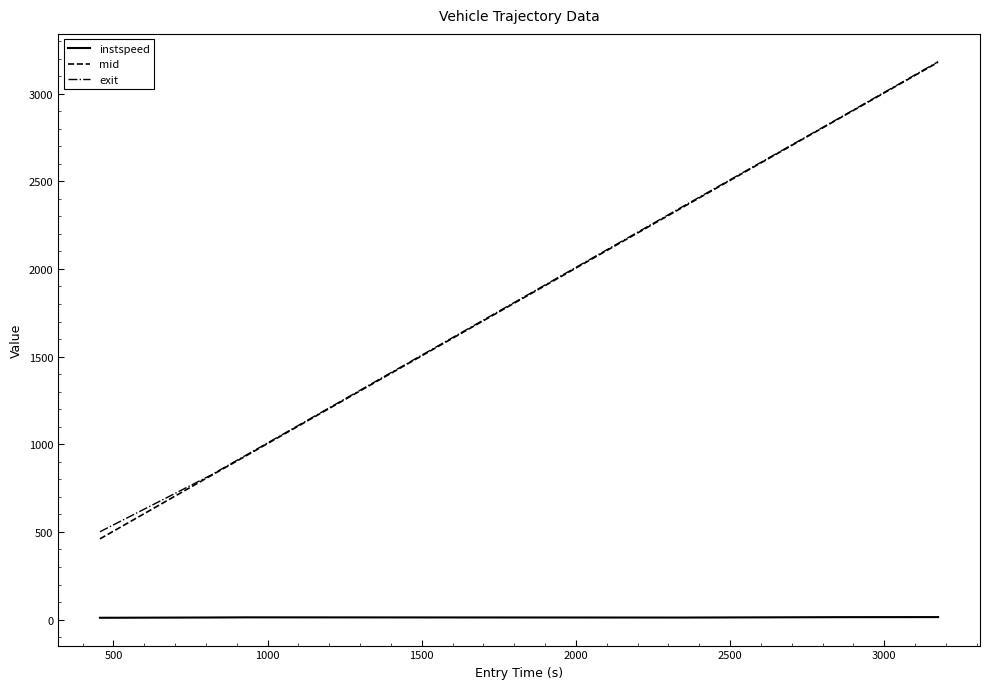

What is the minimum value shown in the chart?

10.3